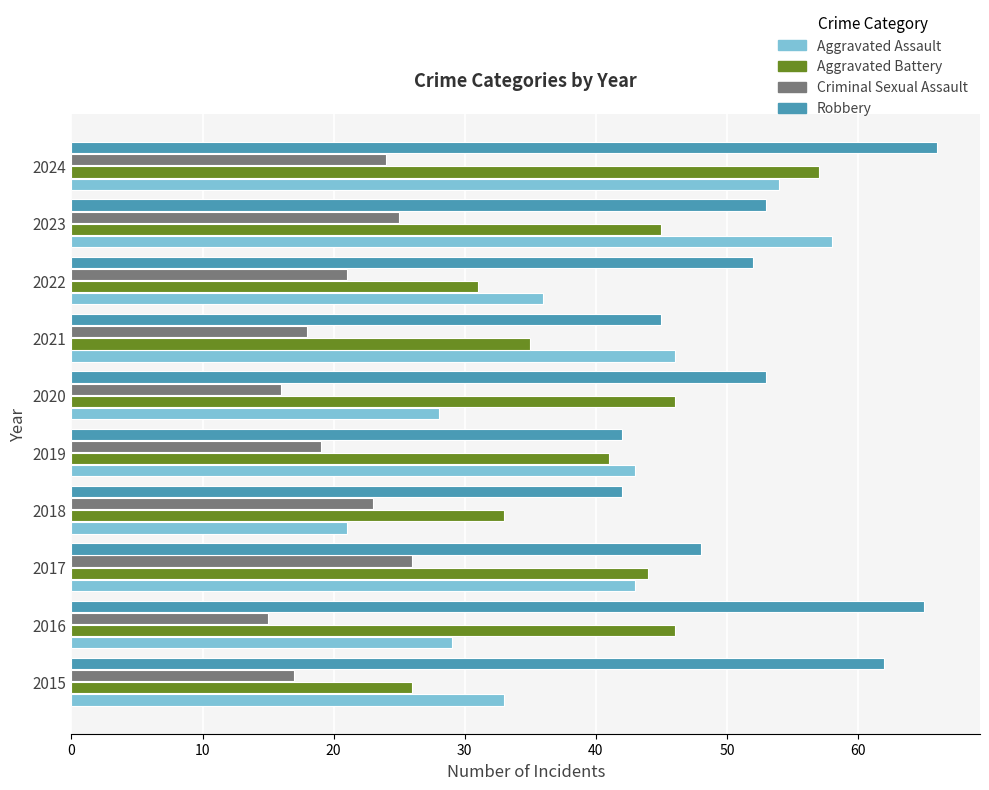

Which series has the largest total across all categories?

Robbery